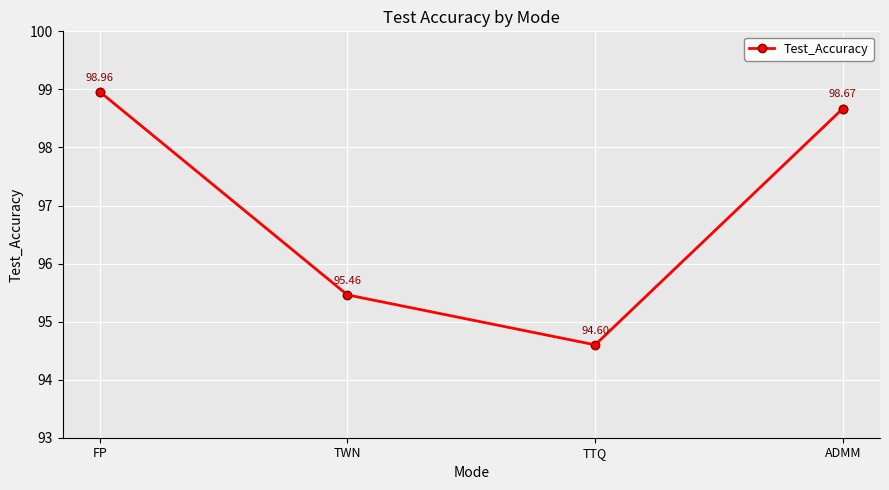

What position from the right is TWN?

3